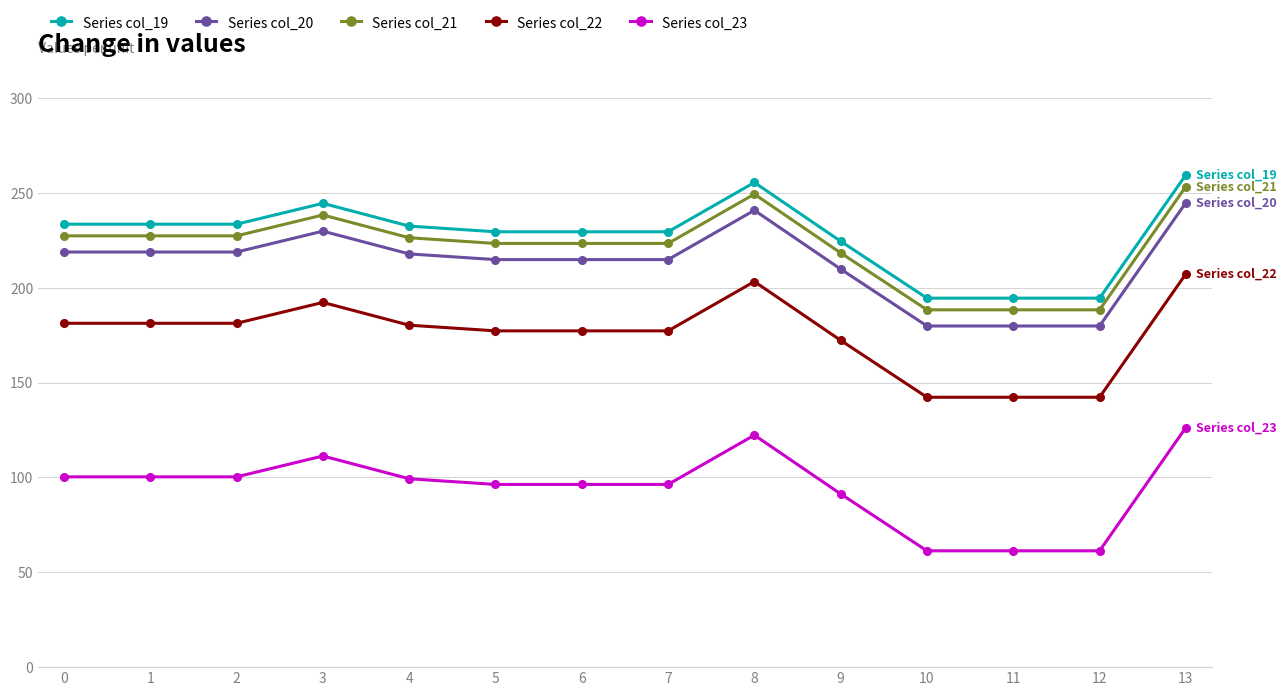

What is the highest value of the Series col_21 series?

253.4